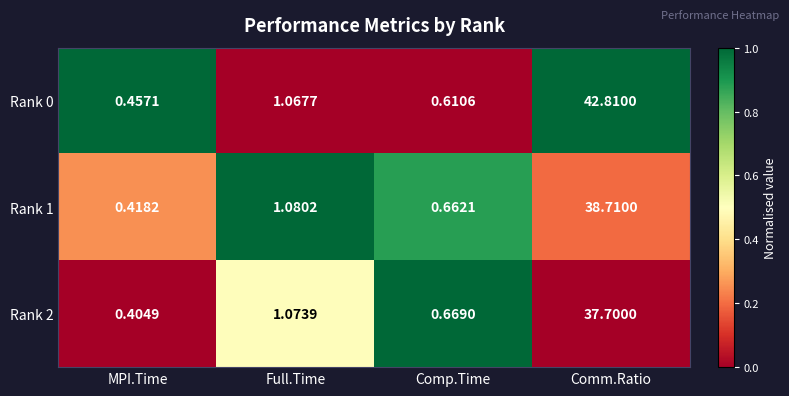

Is the value of Rank 2 at Full.Time greater than the value of Rank 0 at MPI.Time?

Yes